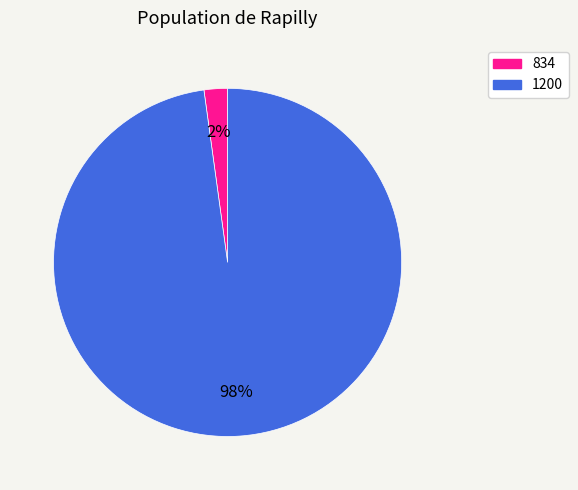

How many slices are in this pie chart?

2